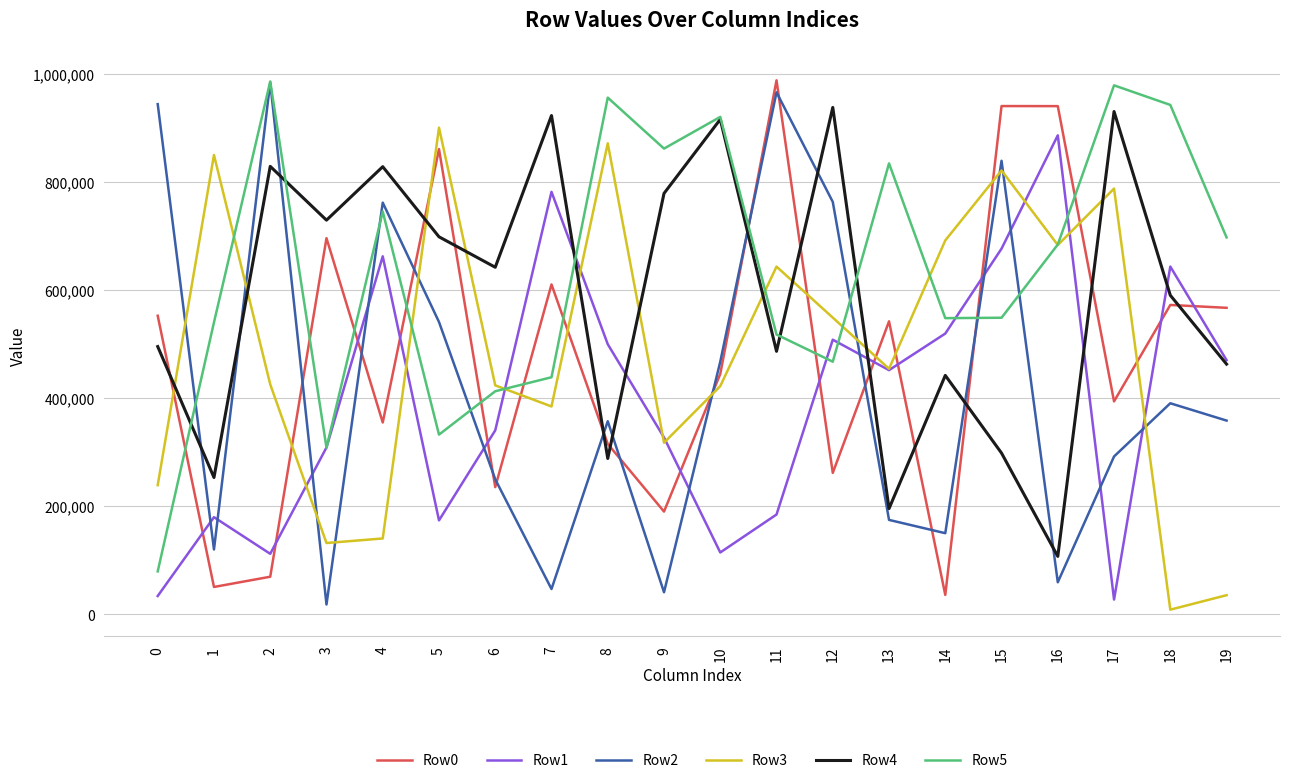

At which category is the sum across all series the highest?

15